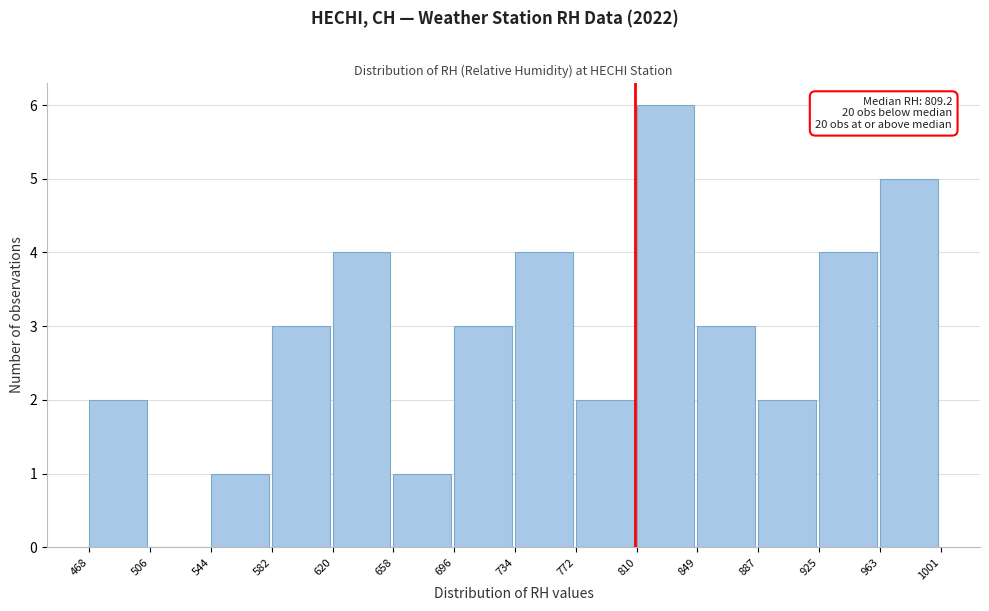

Which range on the x-axis has the tallest bar?

810 to 849